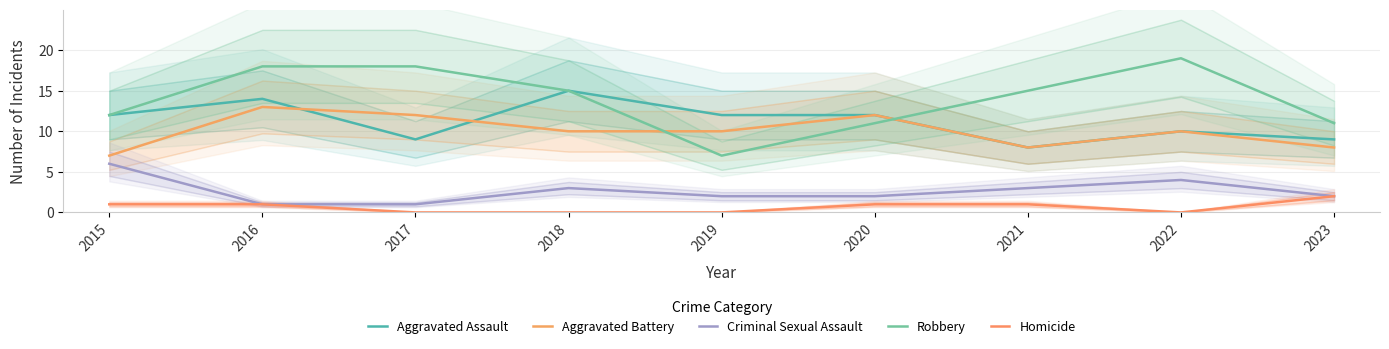

Rank the categories by Aggravated Assault value from highest to lowest.

2018, 2016, 2015, 2019, 2020, 2022, 2017, 2023, 2021